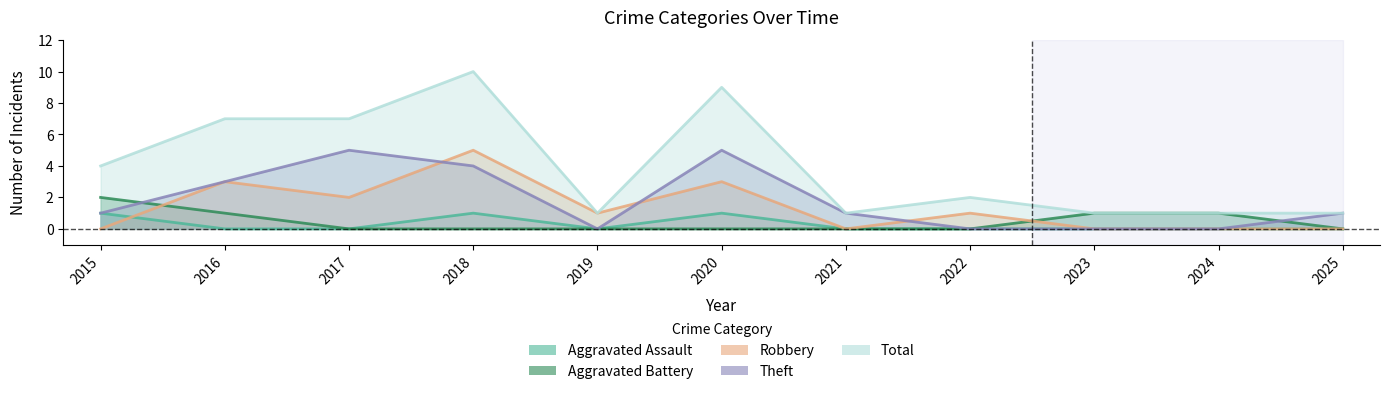

True or false: Total has a value of 1 at 2019.

True